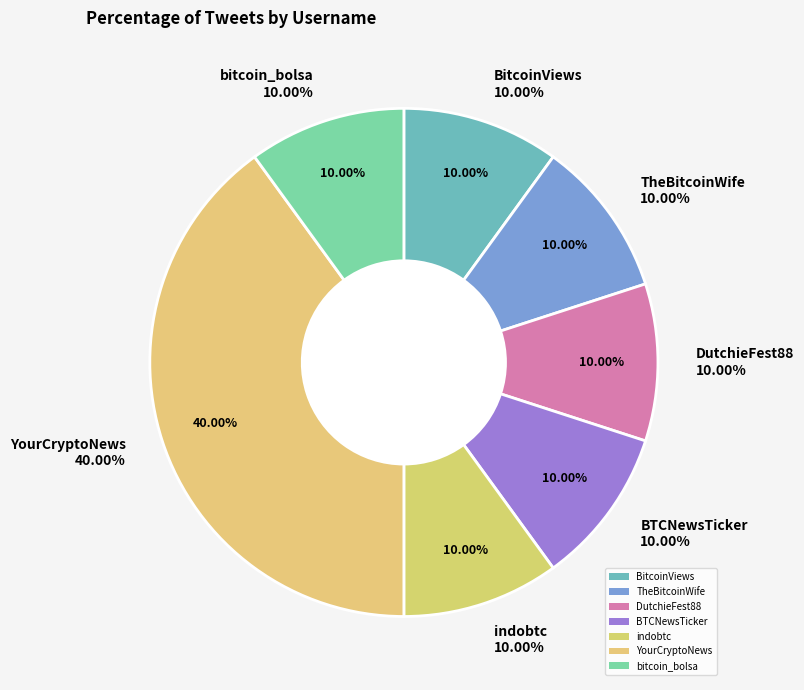

Between YourCryptoNews and indobtc, which is larger?

YourCryptoNews